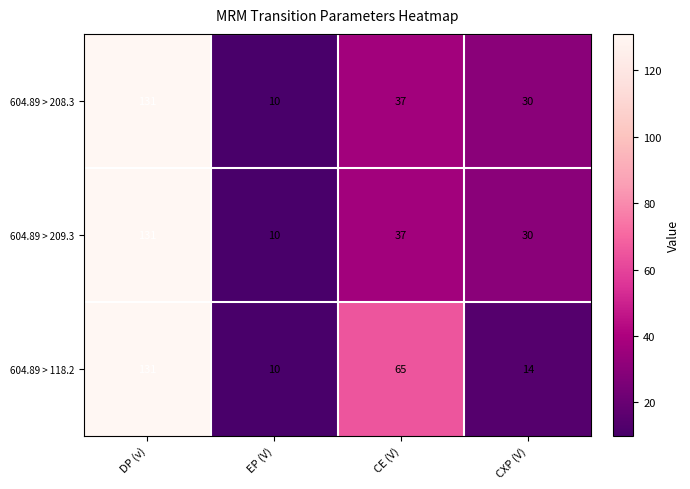

At which label does 604.89 > 118.2 reach its peak?

DP (v)